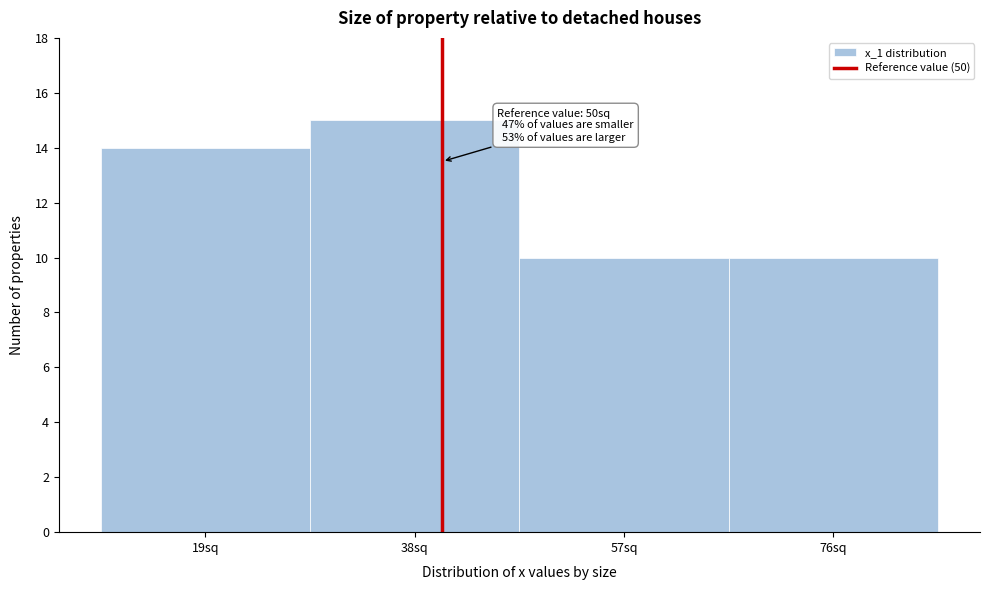

Reading left to right, transcribe all the data shown in this chart.

19sq=14	38sq=15	57sq=10	76sq=10